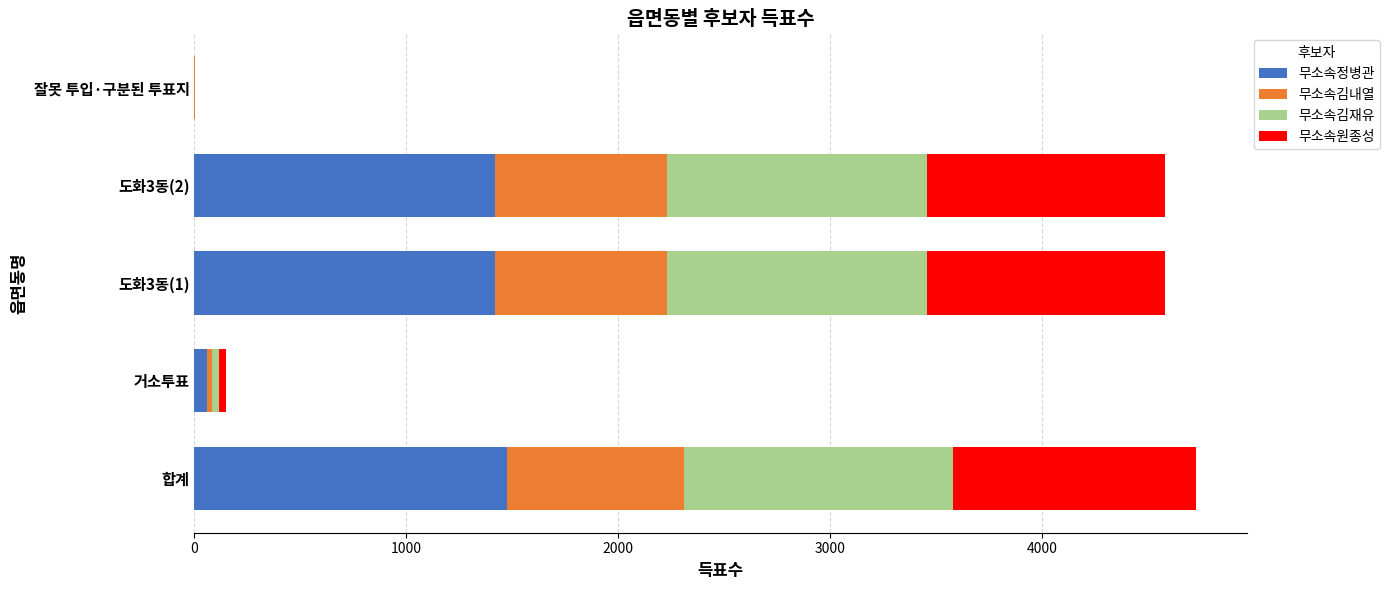

Count the number of categories in the chart.

5